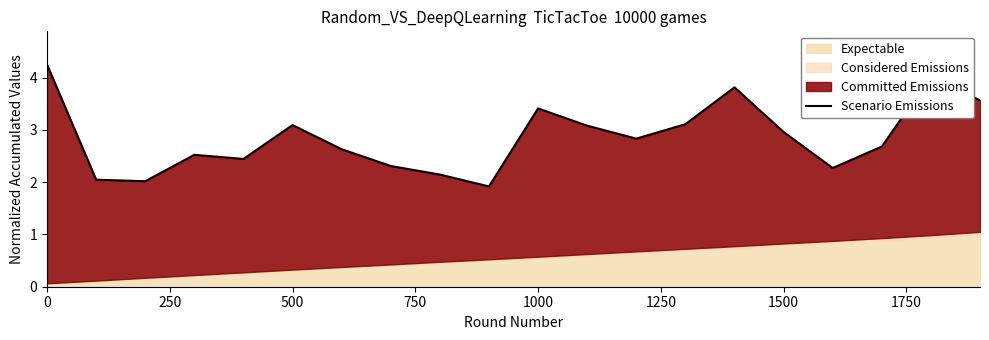

How many values are below 2?

1